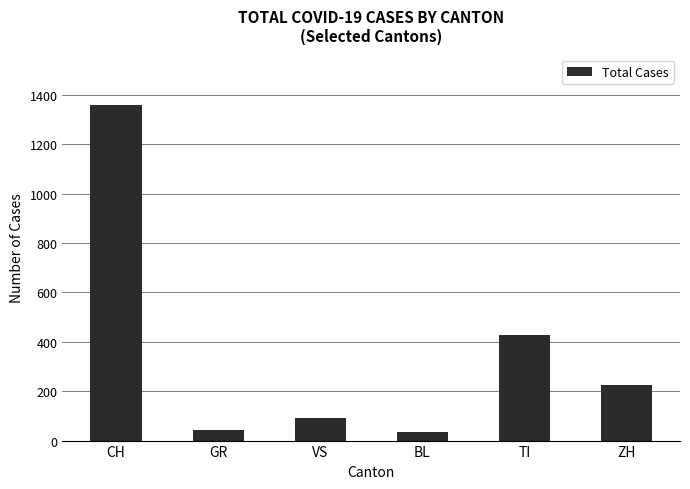

What is the maximum value shown in the chart?

1360